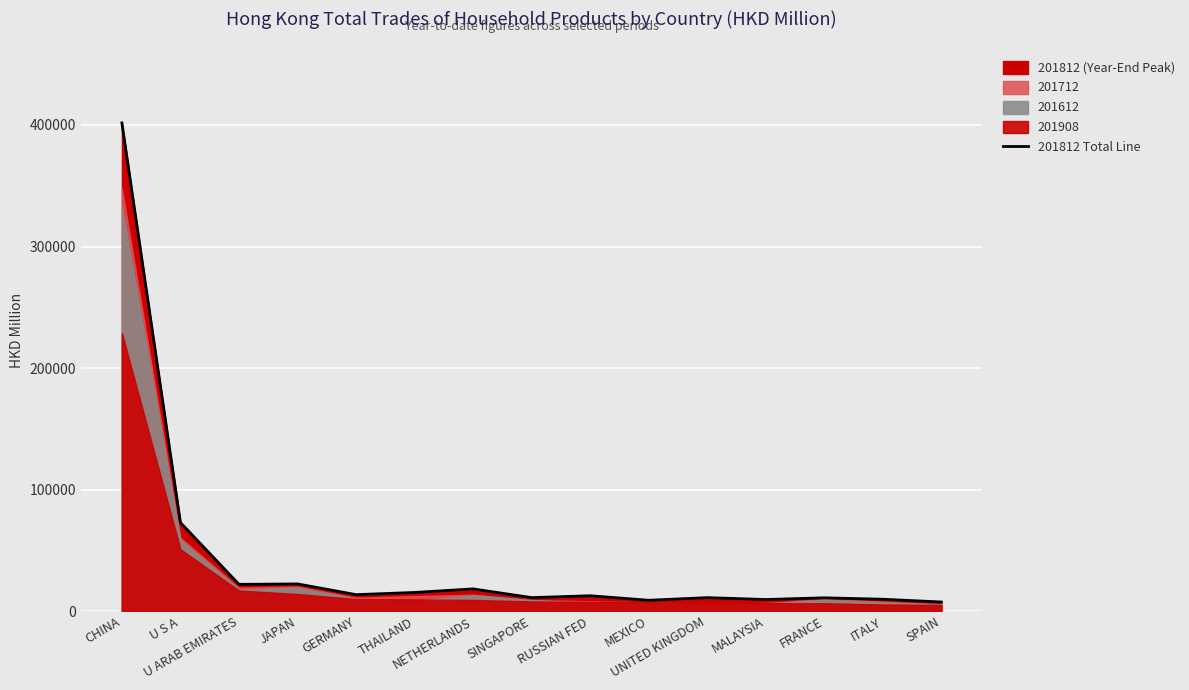

Between ITALY and UNITED KINGDOM, which is larger?

UNITED KINGDOM